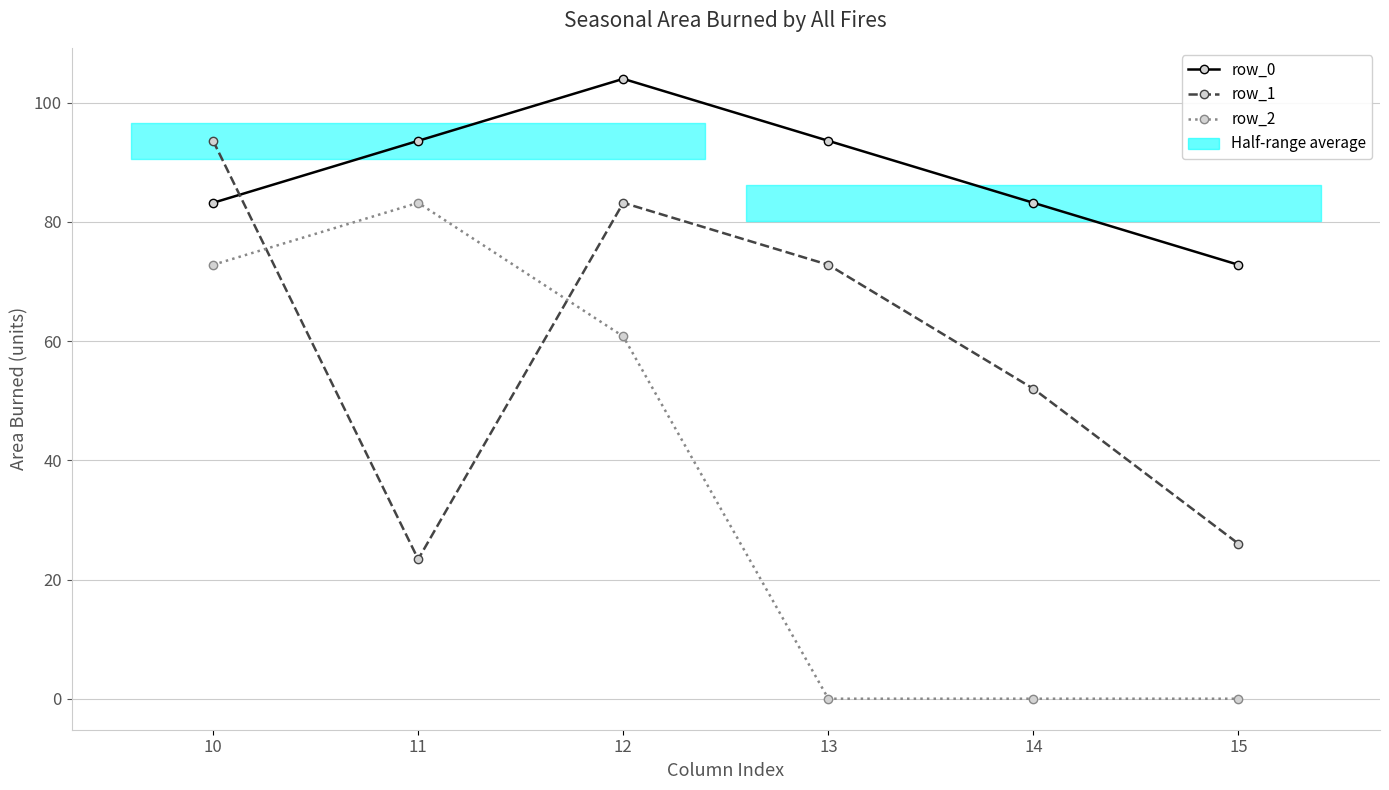

Reading left to right, extract all data points from this chart.

row_0: 83.2	93.6	104.0	93.6	83.2	72.8
row_1: 93.6	23.4	83.2	72.8	52.0	26.0
row_2: 72.8	83.2	60.8	0.0	0.0	0.0